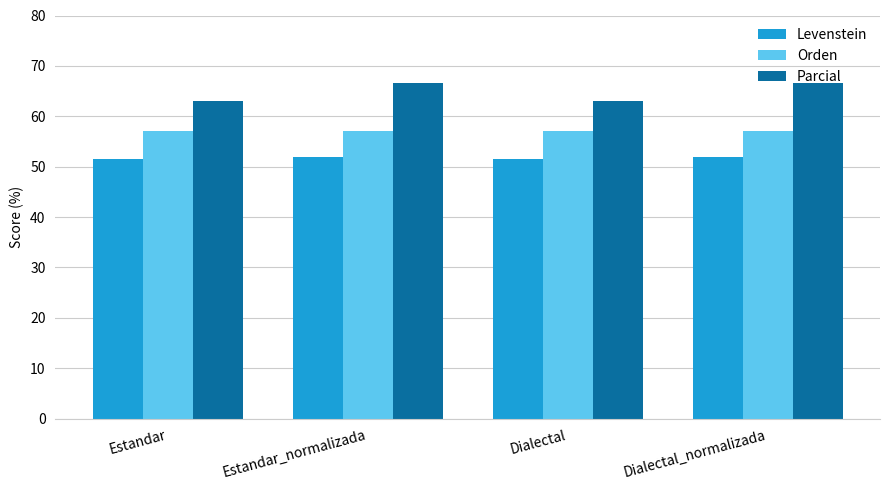

What position from the right is Dialectal?

2